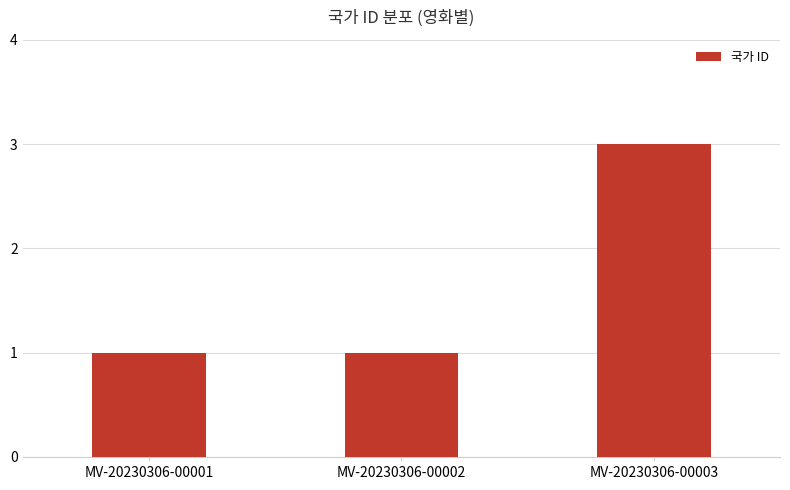

Are the bars grouped side by side (vs. stacked)?

No